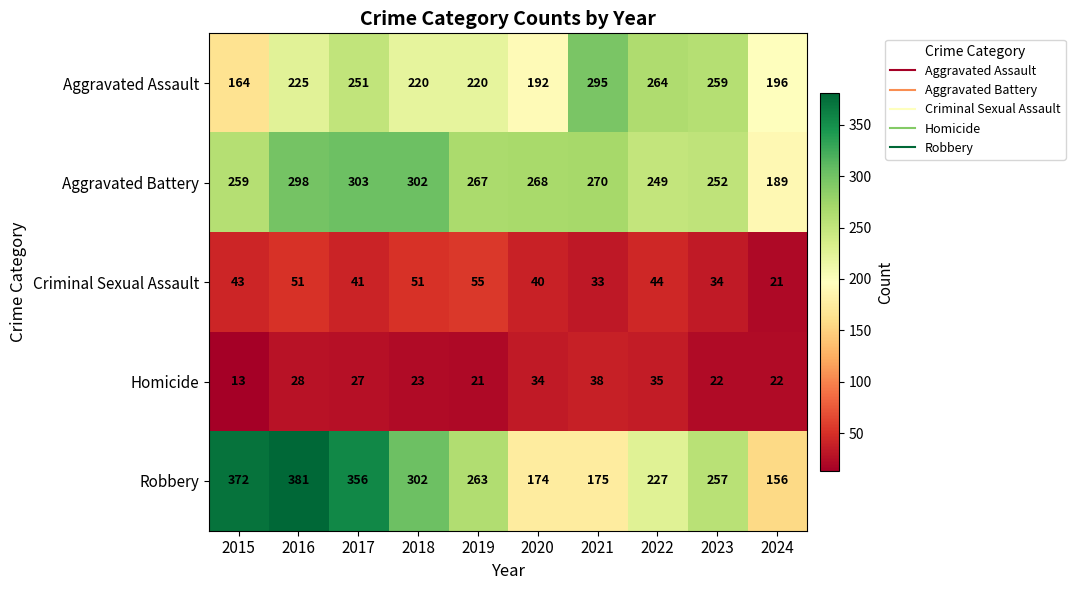

The Aggravated Battery series shows 460 at 2018. True or false?

False